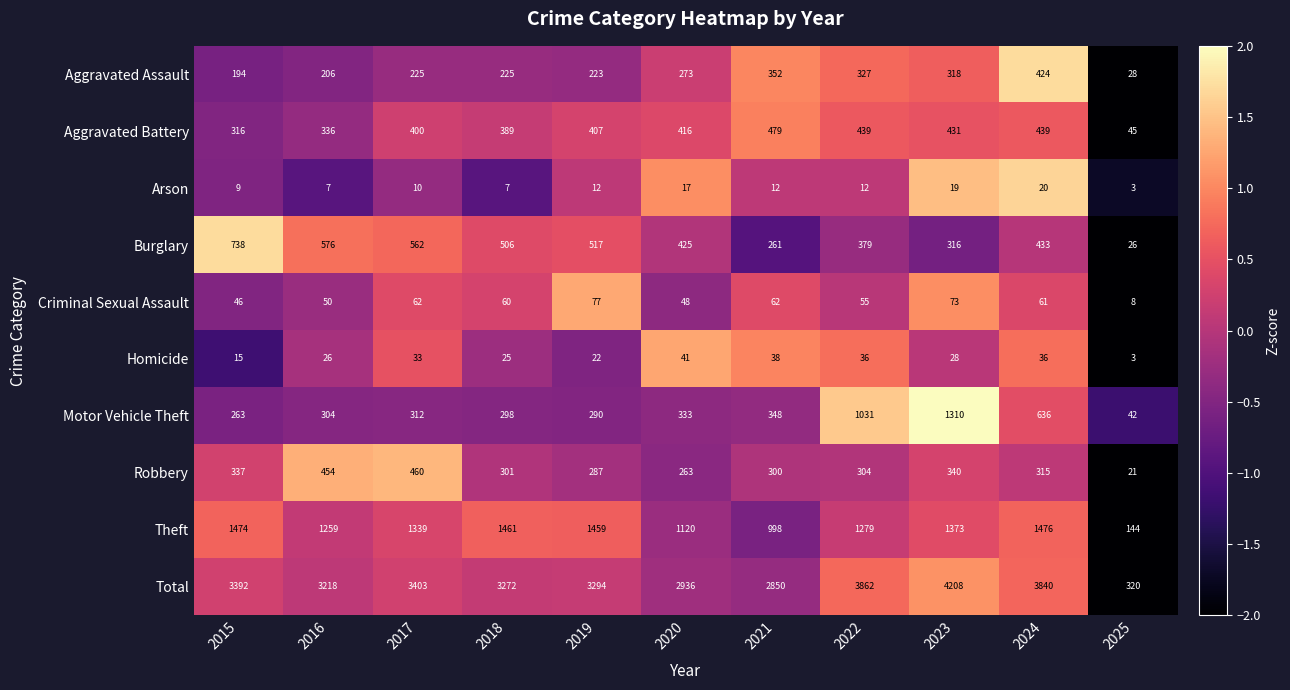

The value of Burglary at 2022 is 678. True or false?

False